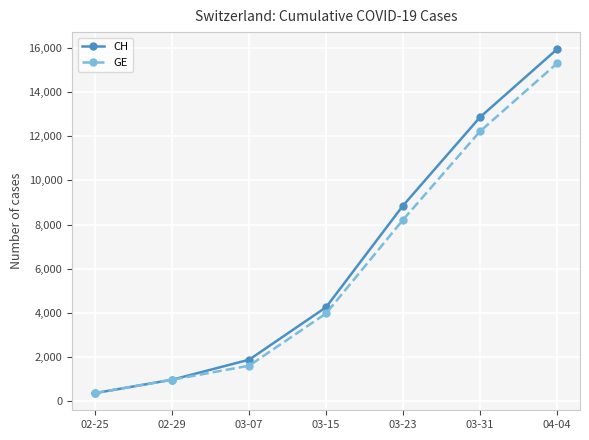

Which category has the highest value in the GE series?

04-04